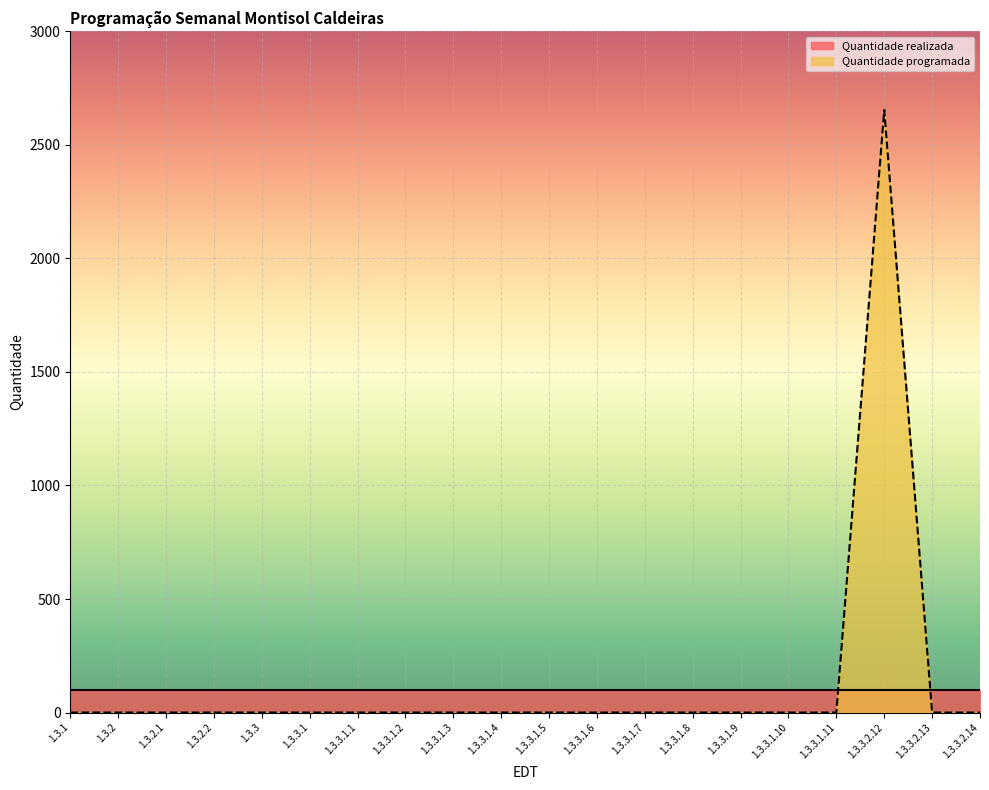

How many lines are shown in the chart?

2